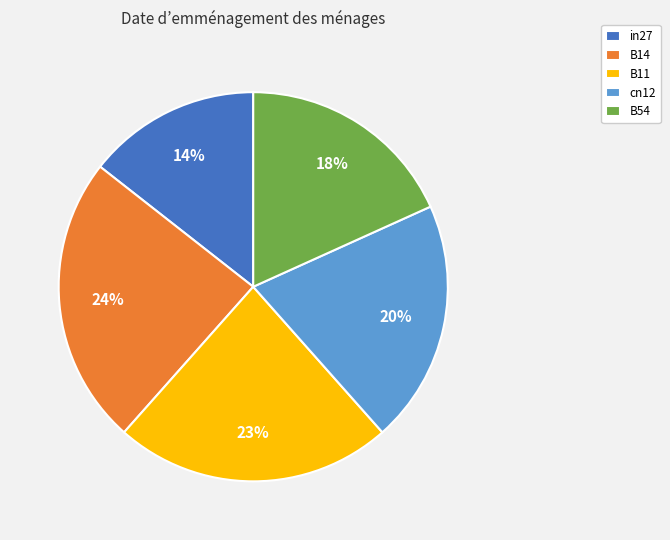

How many segments does this pie chart have?

5